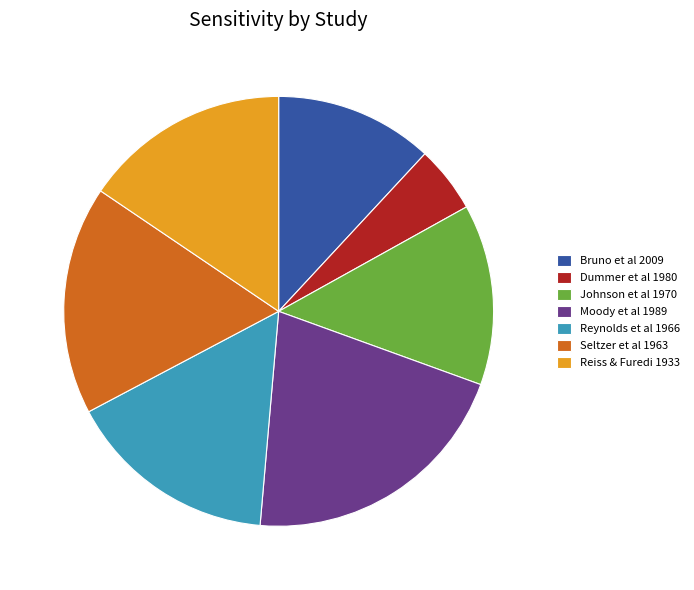

Is it true that Seltzer et al 1963 is 17% of the pie?

True